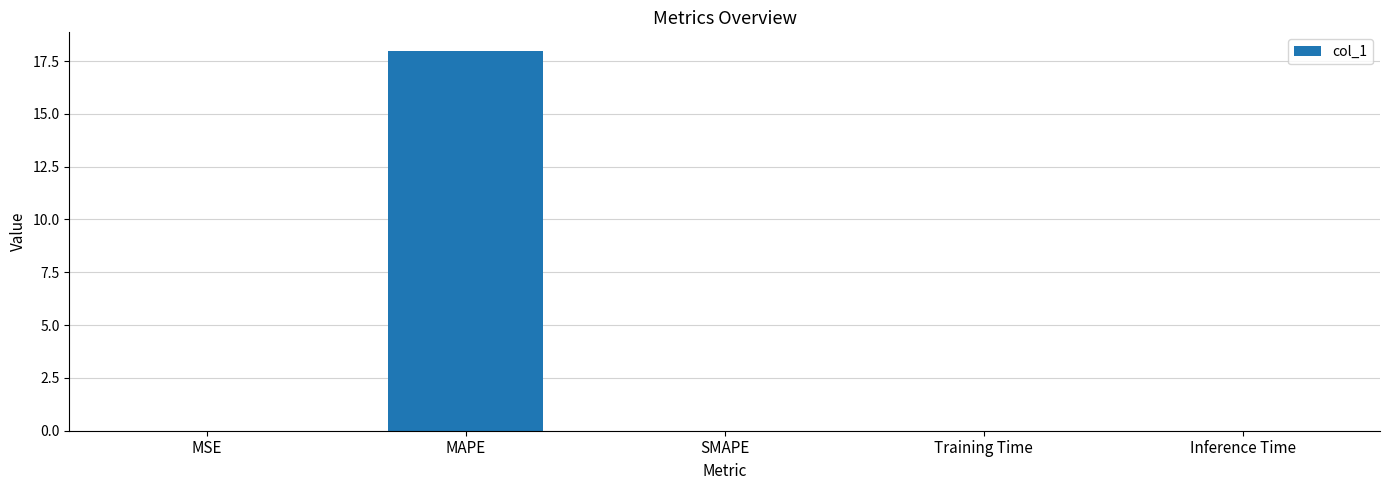

Which category has the highest value across all series?

MAPE